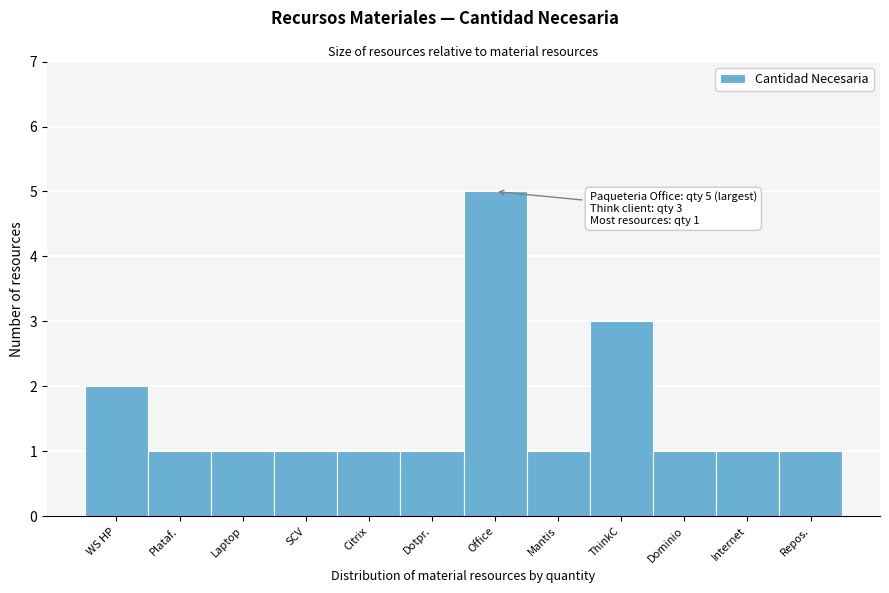

Reading left to right, list all the values displayed in this chart.

WS HP=2	Plataf.=1	Laptop=1	SCV=1	Citrix=1	Dotpr.=1	Office=5	Mantis=1	ThinkC=3	Dominio=1	Internet=1	Repos.=1